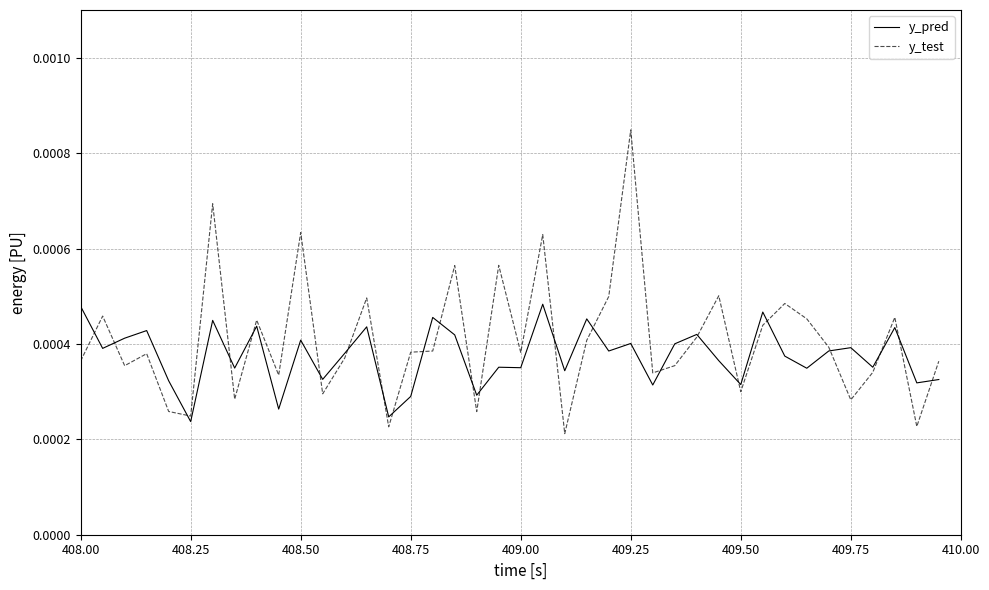

Rank the series by their maximum value, from lowest to highest.

y_pred, y_test